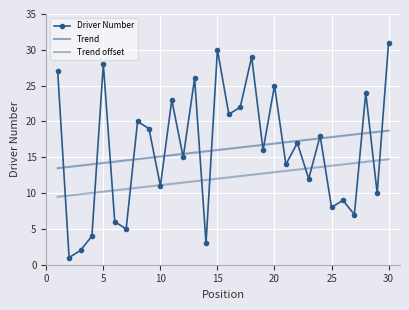

Approximately how many times larger is the value at 26 compared to 15?

0.3